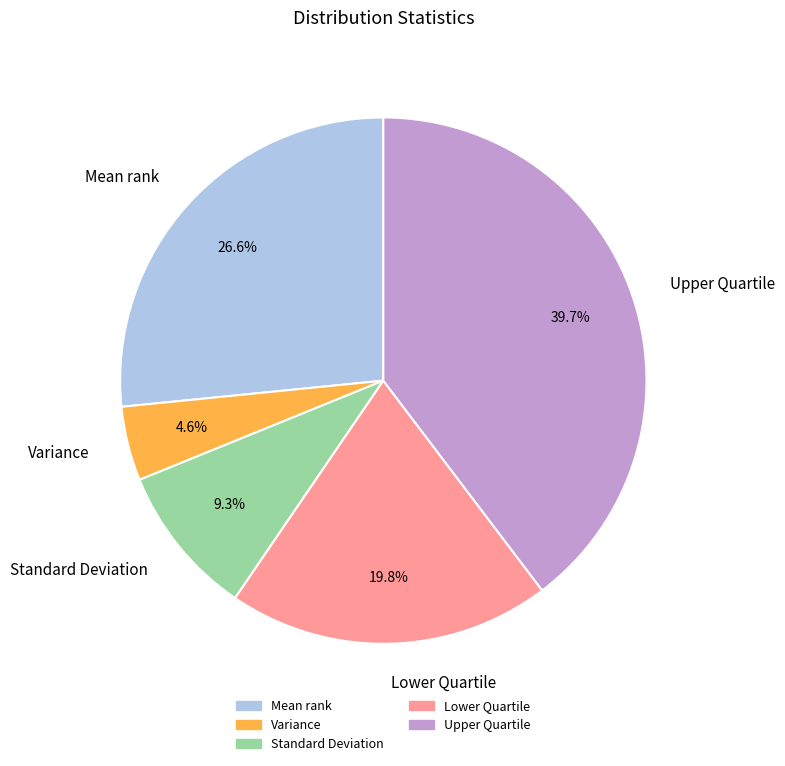

Which slice is the largest?

Upper Quartile